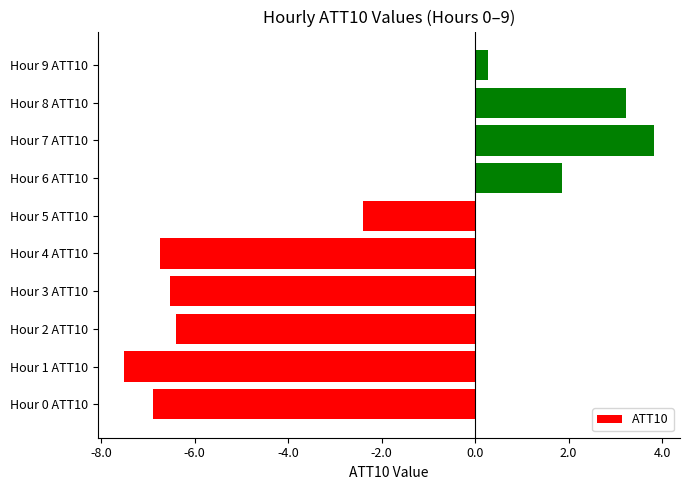

Reading top to bottom, what are all the values shown in this chart?

Hour 9 ATT10=0.3	Hour 8 ATT10=3.2	Hour 7 ATT10=3.8	Hour 6 ATT10=1.9	Hour 5 ATT10=-2.4	Hour 4 ATT10=-6.7	Hour 3 ATT10=-6.5	Hour 2 ATT10=-6.4	Hour 1 ATT10=-7.5	Hour 0 ATT10=-6.9